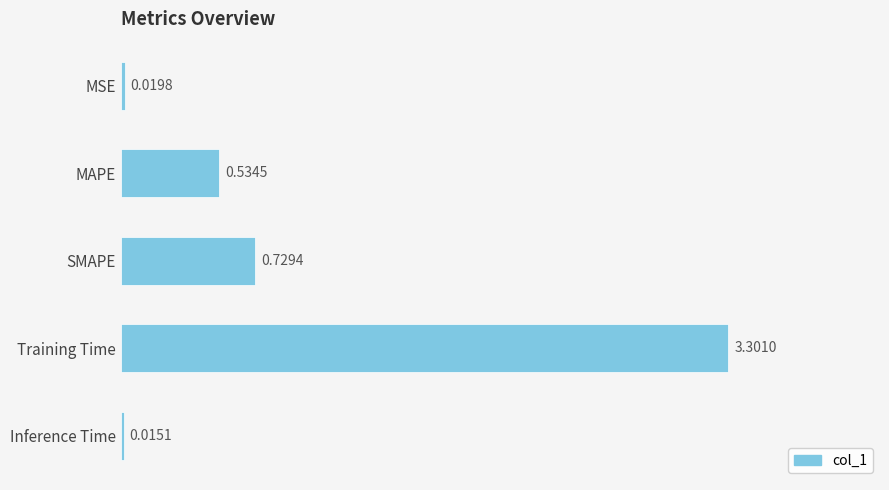

At which label is the value closest to 1?

SMAPE